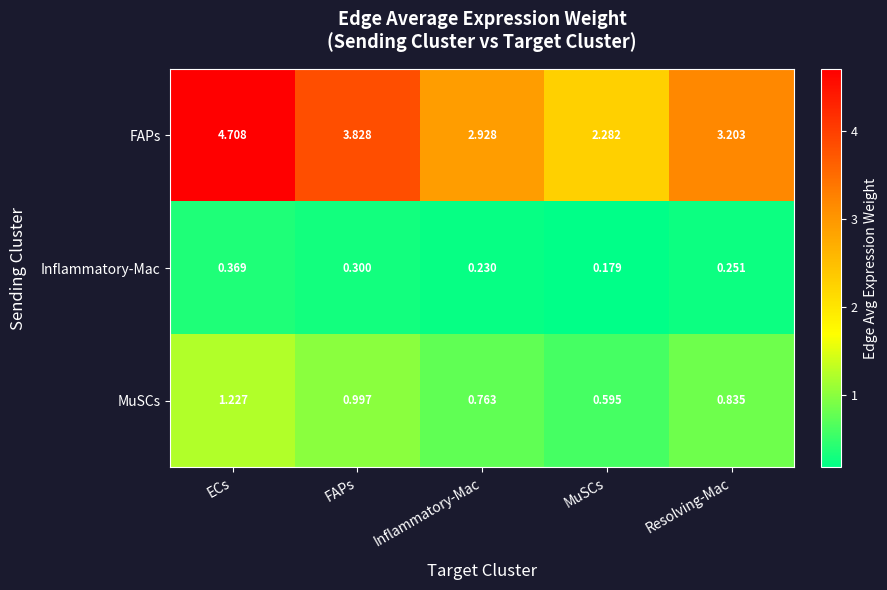

At which label does Inflammatory-Mac reach its minimum?

MuSCs